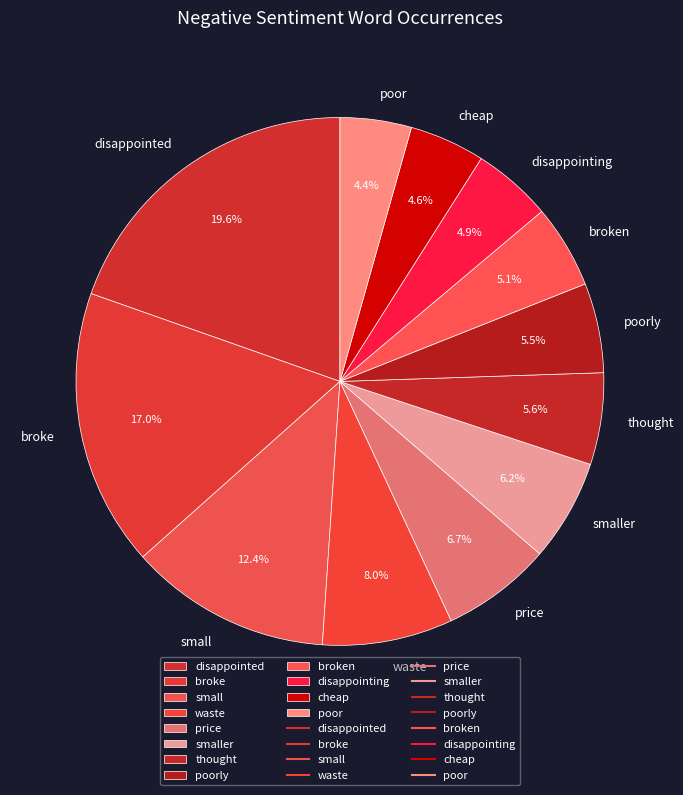

Between price and disappointed, which is larger?

disappointed